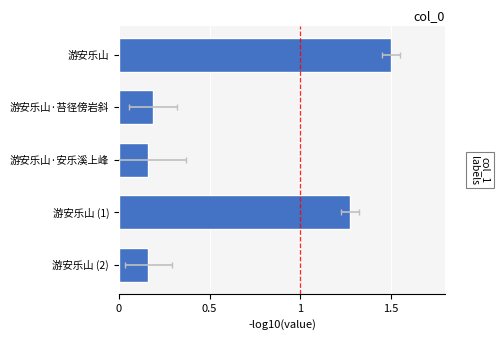

What is the difference between the second highest and minimum values?

1.1